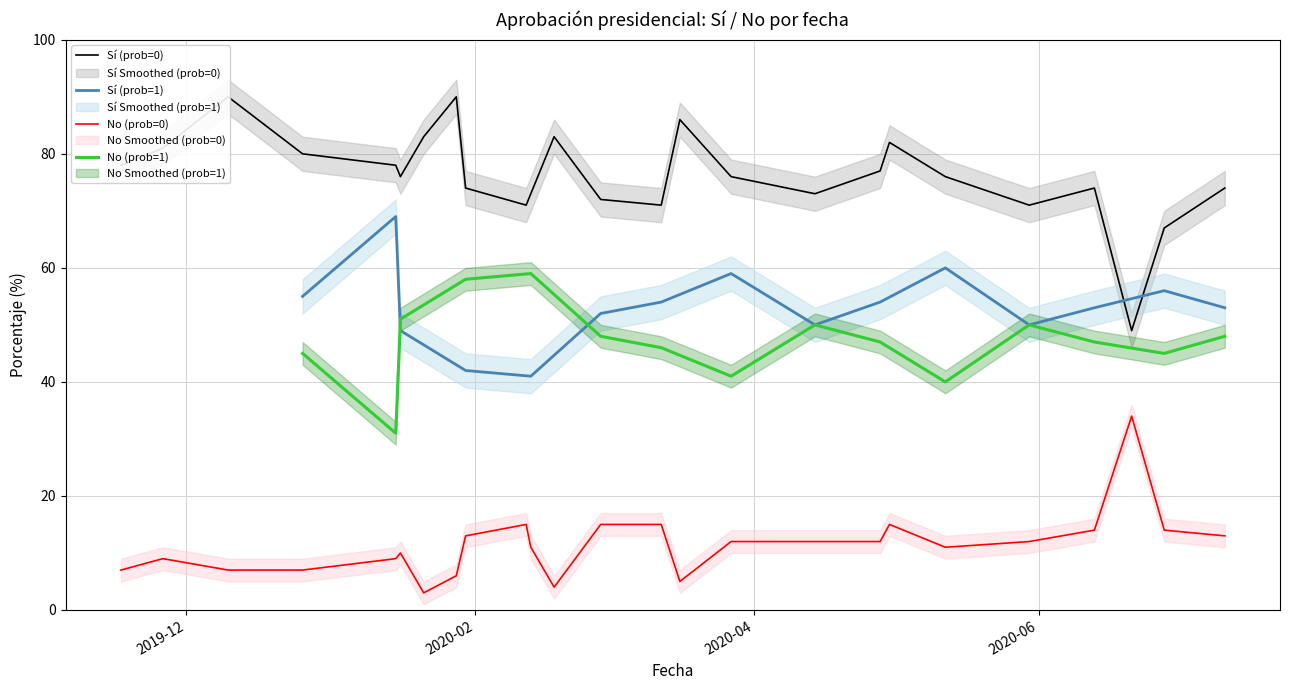

What is the minimum value for No (prob=1)?

31